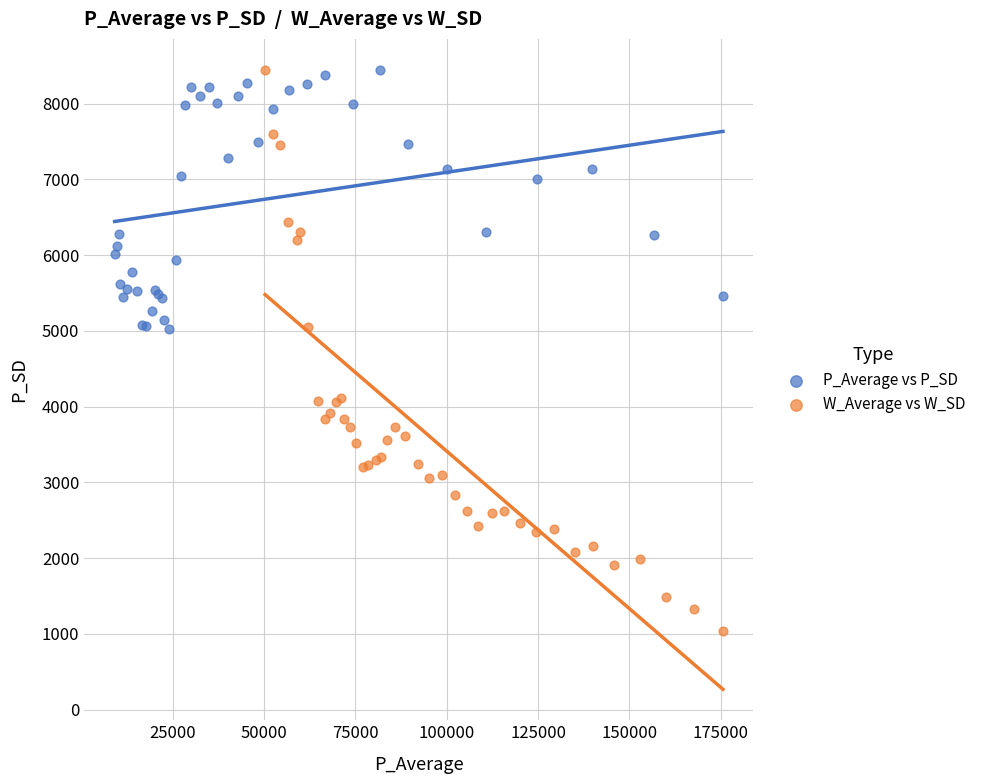

Which series has the widest spread of Y values?

W_Average vs W_SD